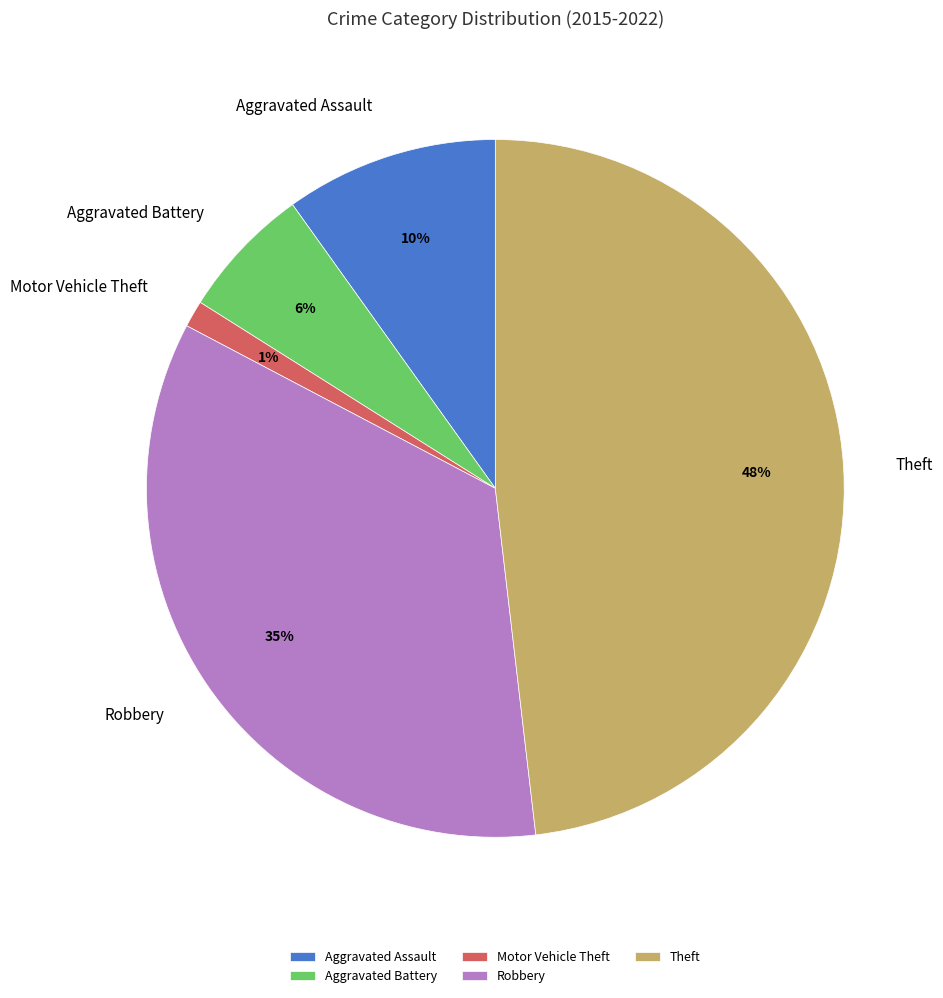

How many segments does this pie chart have?

5